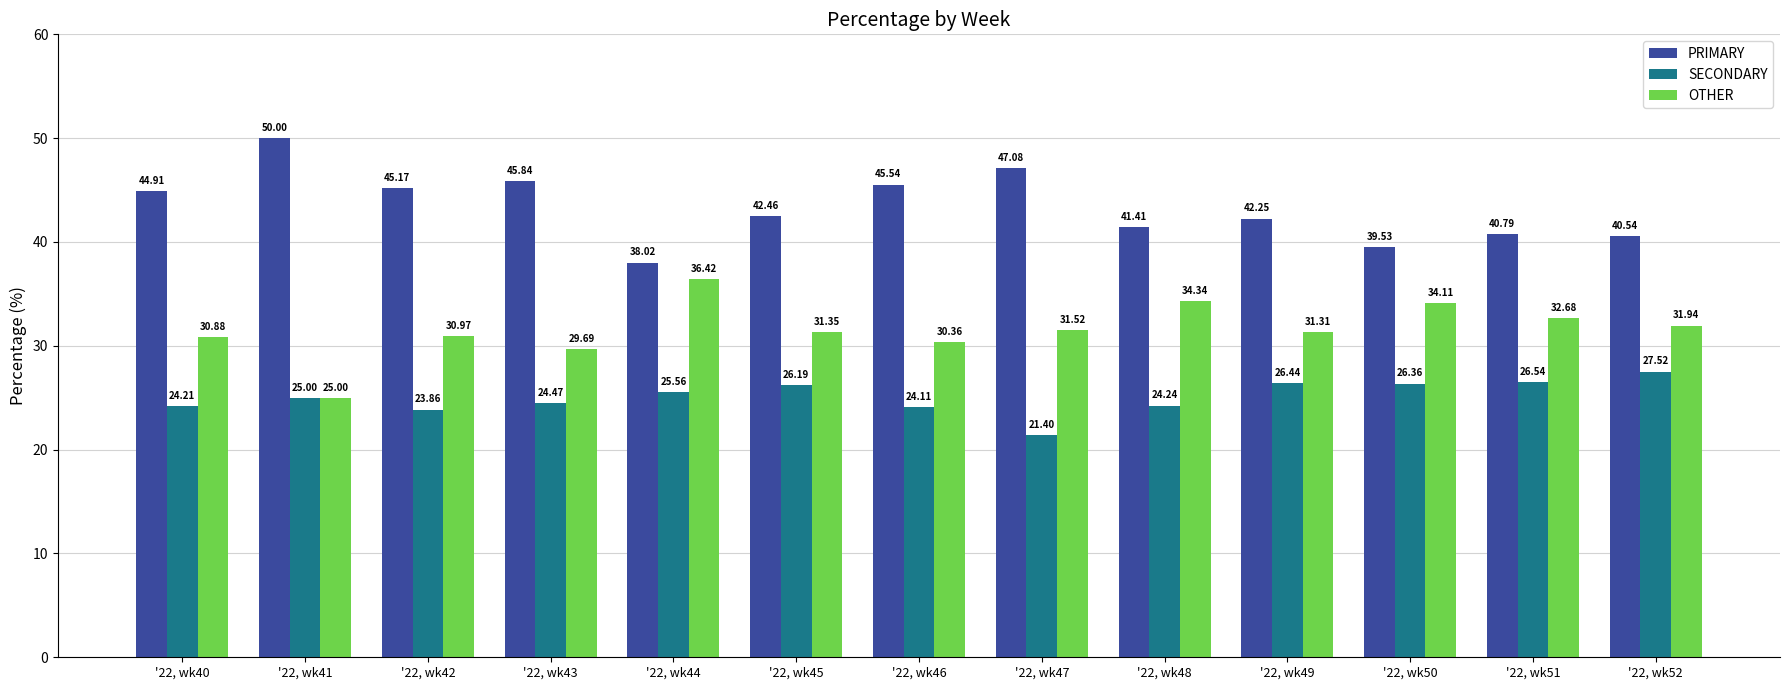

What is the difference between the maximum and minimum values in the OTHER series?

11.4